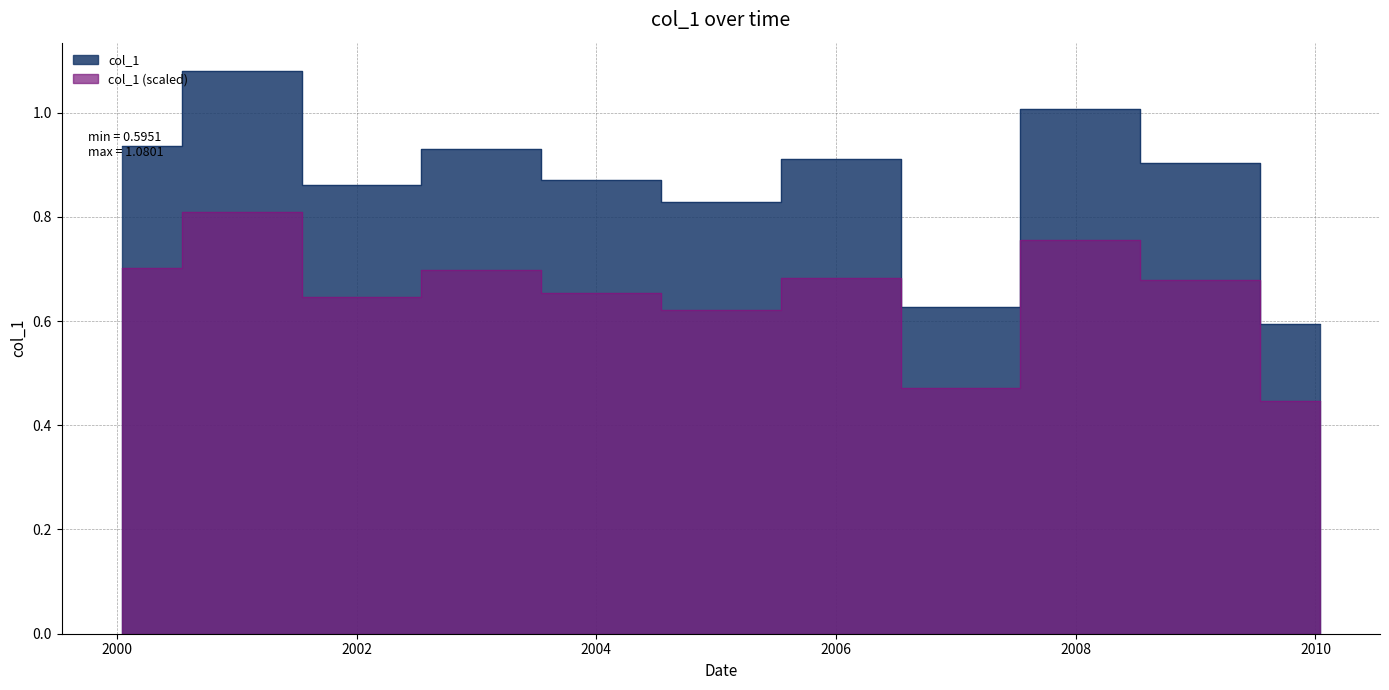

Where is the data nearest to the value 0?

2010-01-15